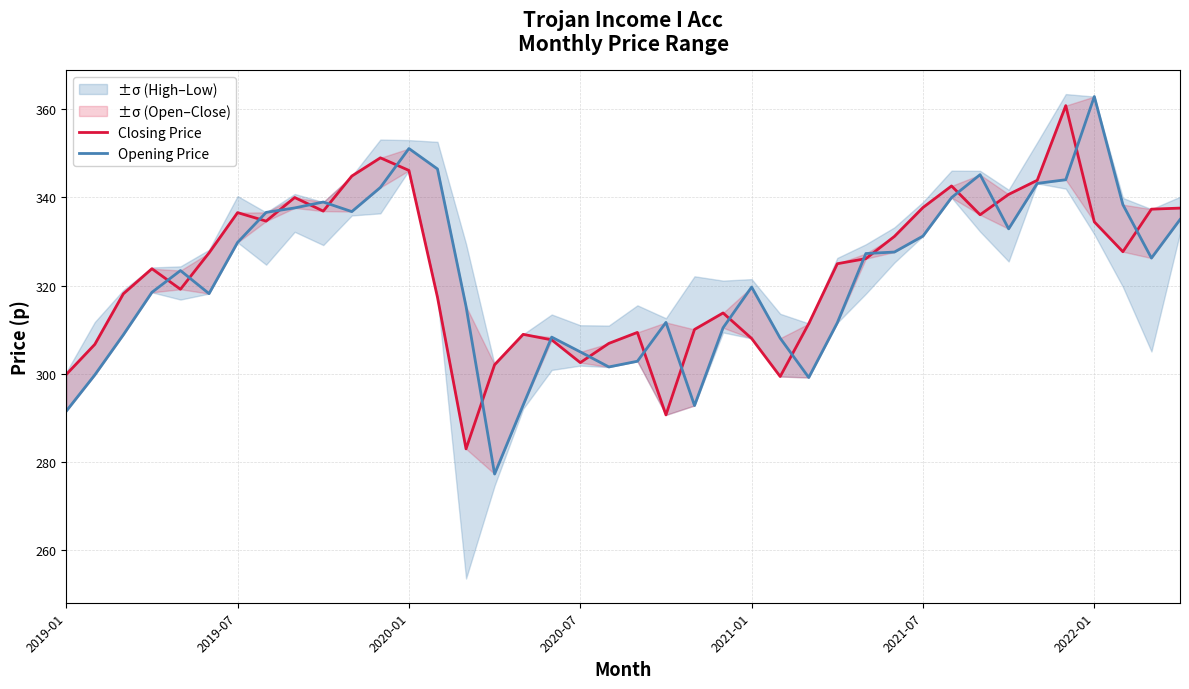

What is the average value of the Opening Price series?

322.3